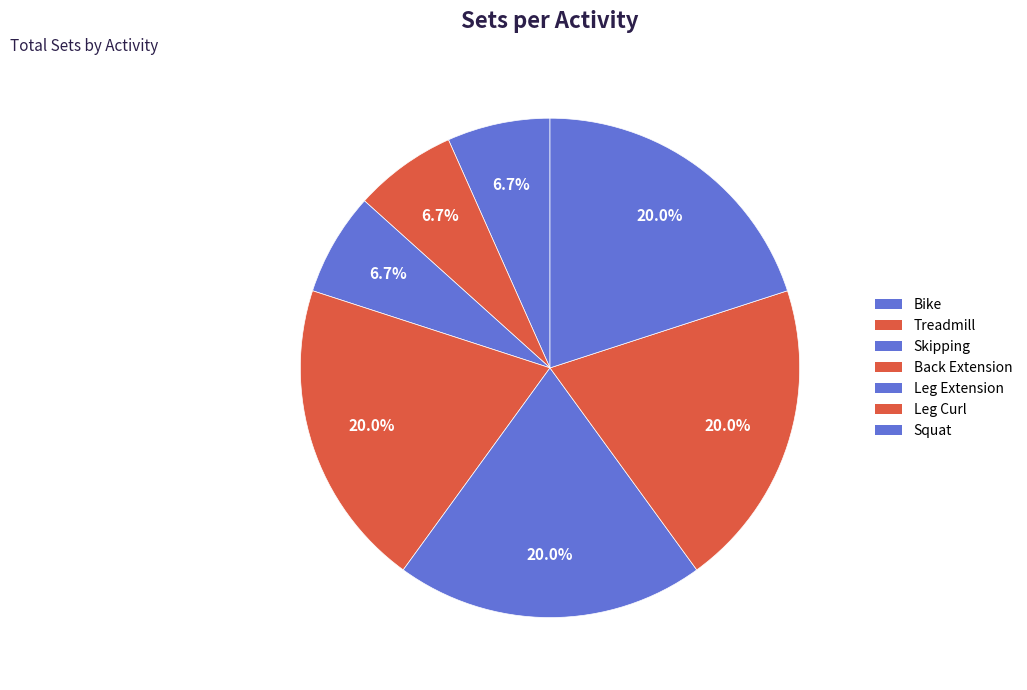

To the nearest percent, what is the average slice percentage?

14%